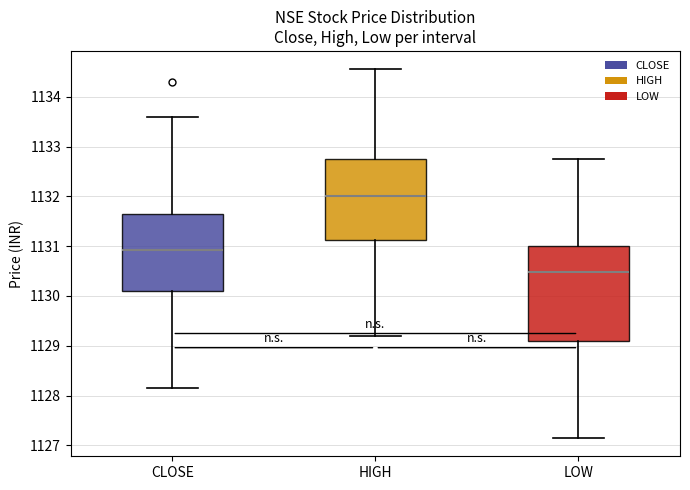

Which box has the lowest median line?

LOW